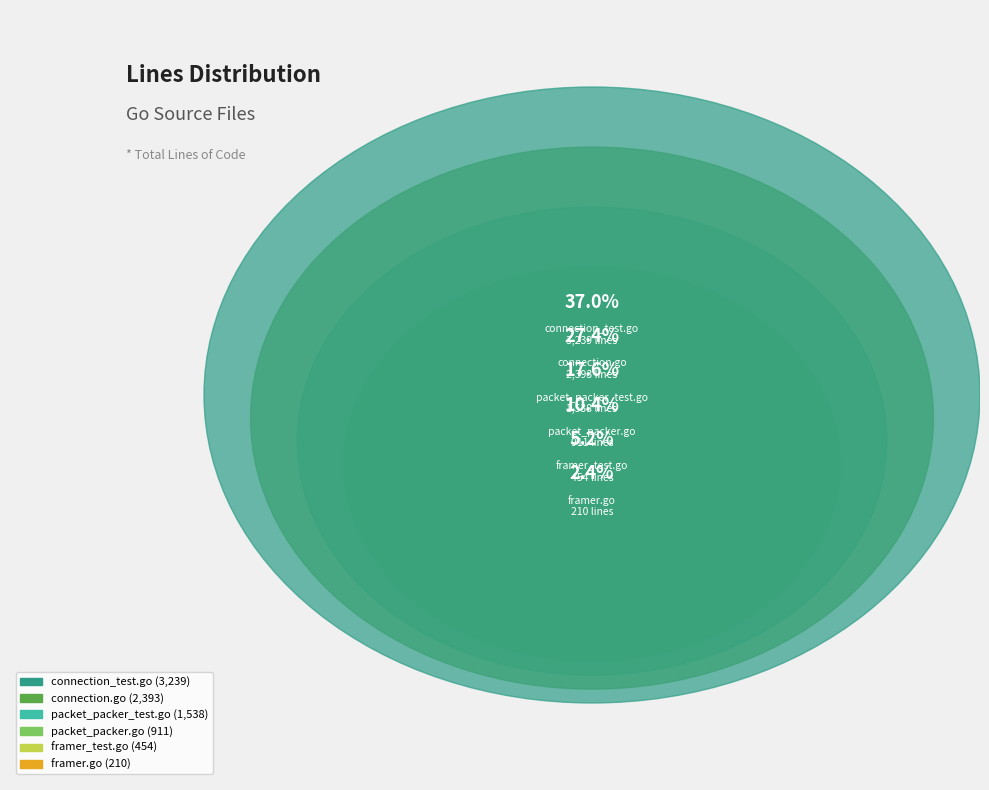

What percentage is NOT represented by framer_test.go?

94.8%